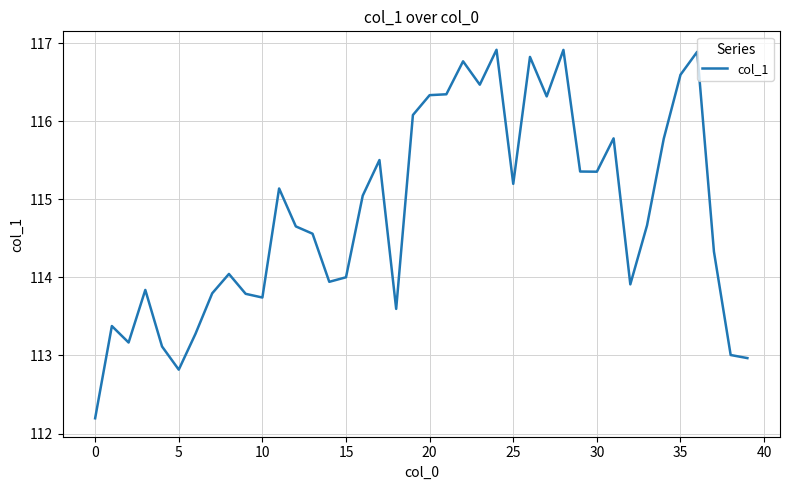

How many distinct data groups are displayed?

1